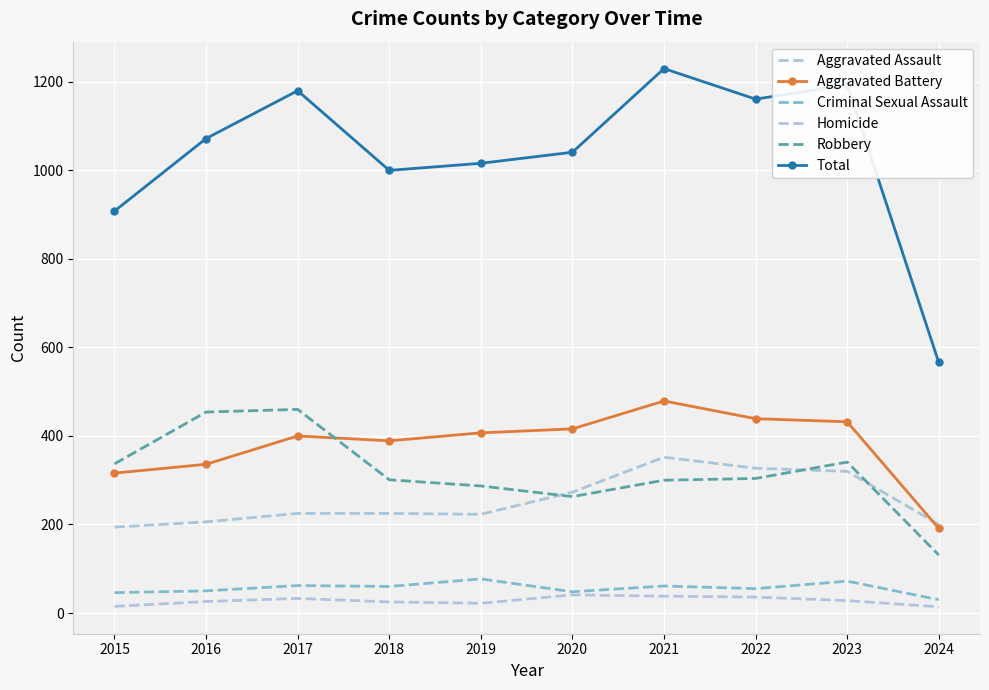

Where is the first local minimum for Homicide?

2019